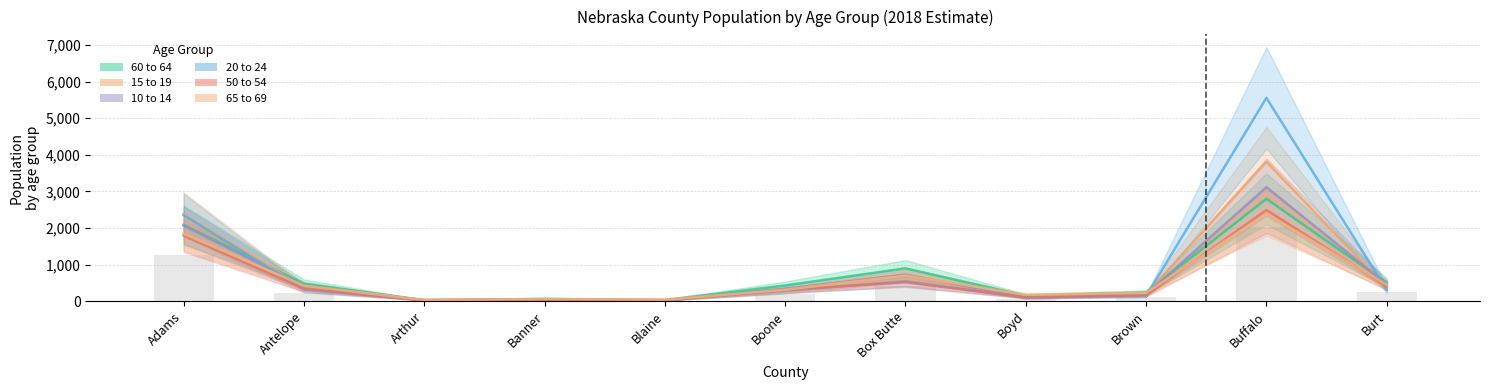

Reading left to right, list all the values displayed in this chart.

60 to 64: Adams=2088	Antelope=480	Arthur=29	Banner=66	Blaine=36	Boone=432	Box Butte=900	Boyd=152	Brown=240	Buffalo=2797	Burt=509
15 to 19: Adams=2378	Antelope=371	Arthur=35	Banner=39	Blaine=22	Boone=295	Box Butte=685	Boyd=114	Brown=195	Buffalo=3807	Burt=377
10 to 14: Adams=2069	Antelope=417	Arthur=35	Banner=43	Blaine=25	Boone=343	Box Butte=731	Boyd=100	Brown=189	Buffalo=3117	Burt=461
20 to 24: Adams=2351	Antelope=319	Arthur=30	Banner=38	Blaine=27	Boone=287	Box Butte=550	Boyd=105	Brown=144	Buffalo=5554	Burt=308
50 to 54: Adams=1800	Antelope=346	Arthur=23	Banner=41	Blaine=33	Boone=311	Box Butte=524	Boyd=107	Brown=167	Buffalo=2491	Burt=414
65 to 69: Adams=1845	Antelope=427	Arthur=34	Banner=63	Blaine=43	Boone=316	Box Butte=705	Boyd=177	Brown=230	Buffalo=2391	Burt=451